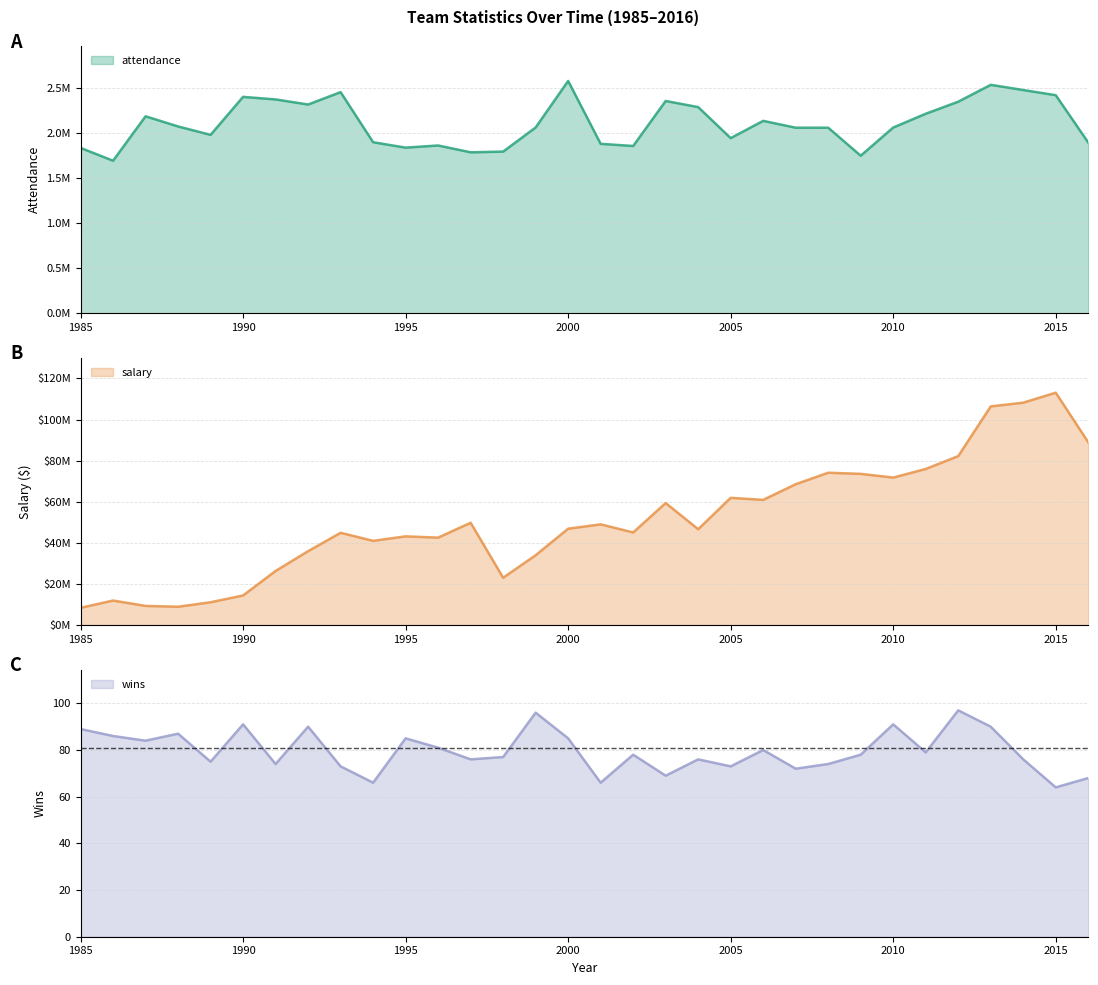

At which category is the sum across all series the highest?

2015